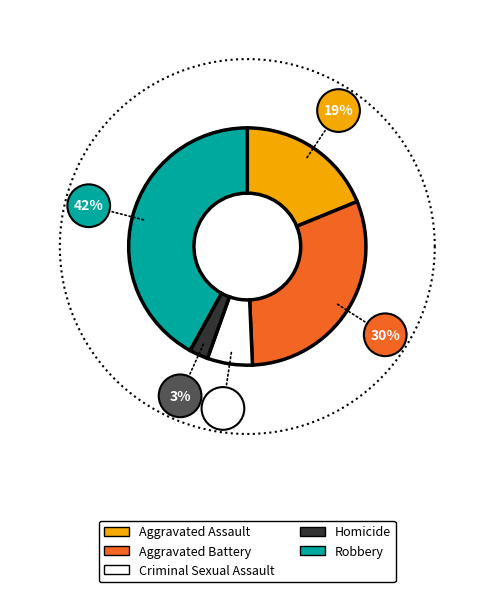

Count the number of slices in the pie.

5